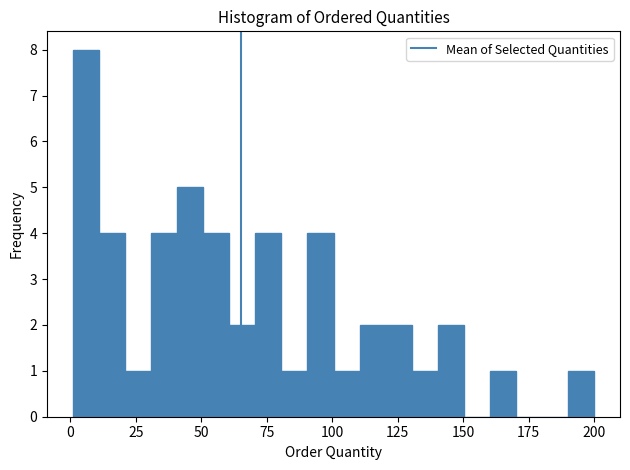

Read against the x-axis, roughly where is the centre of the tallest bar?

5